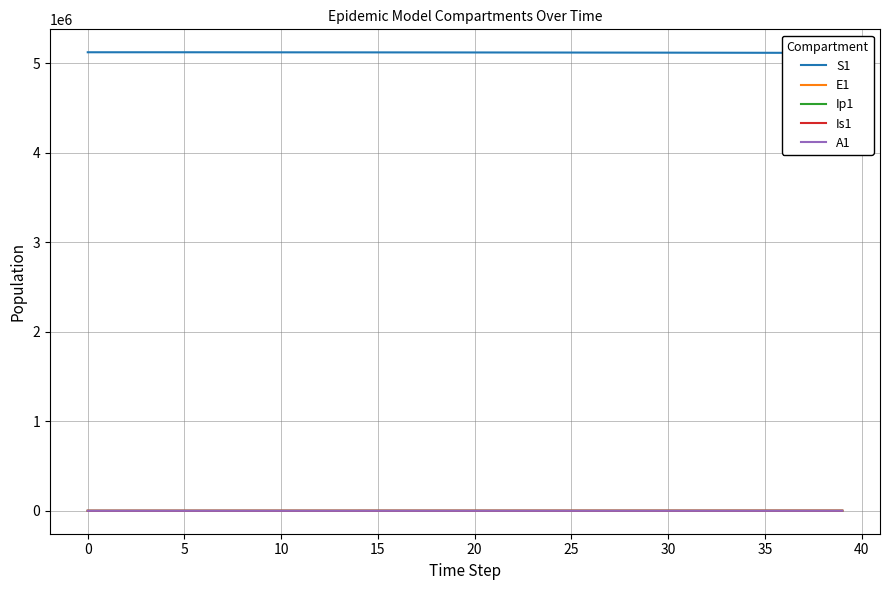

What is the sum of the E1 values at 21 and 26?

1327.8